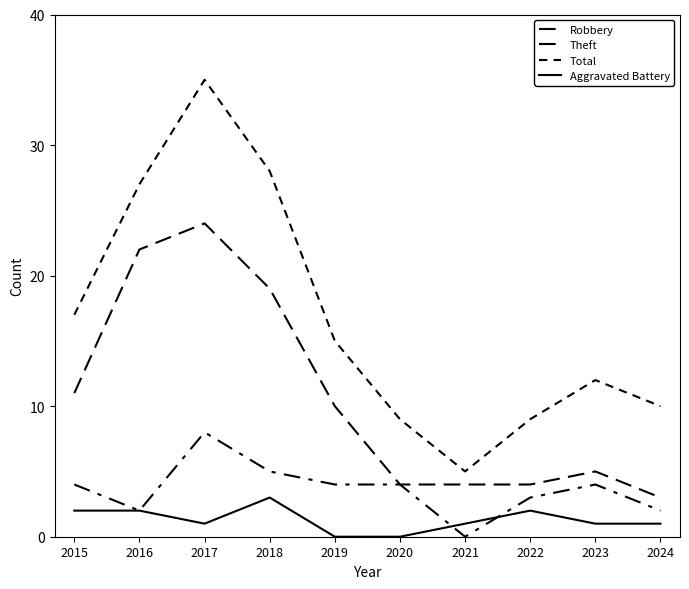

The Aggravated Battery series shows 1 at 2022. True or false?

False